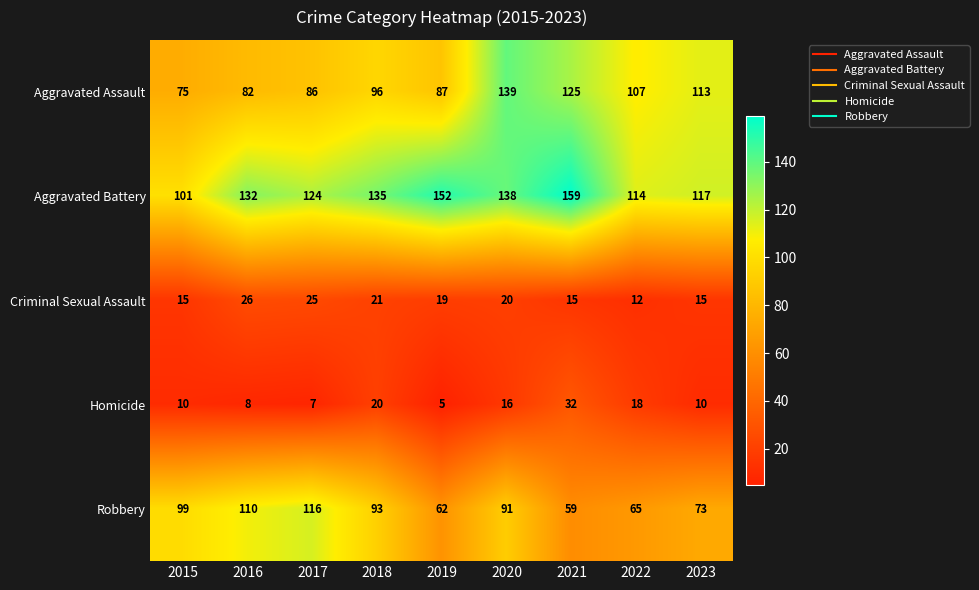

At 2023, list the series in order from smallest to largest.

Homicide, Criminal Sexual Assault, Robbery, Aggravated Assault, Aggravated Battery